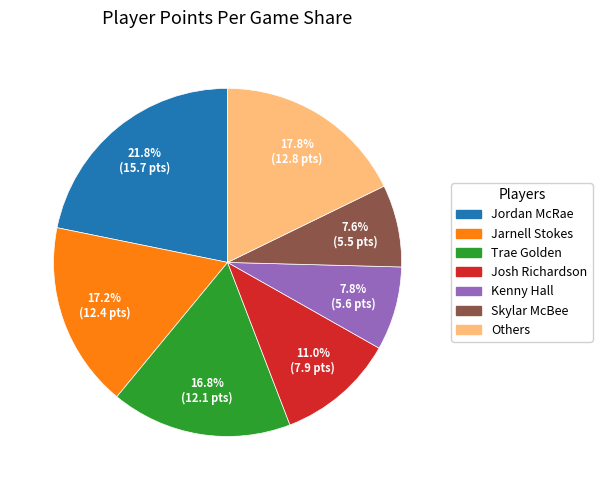

Which has a higher value, Skylar McBee or Jarnell Stokes?

Jarnell Stokes